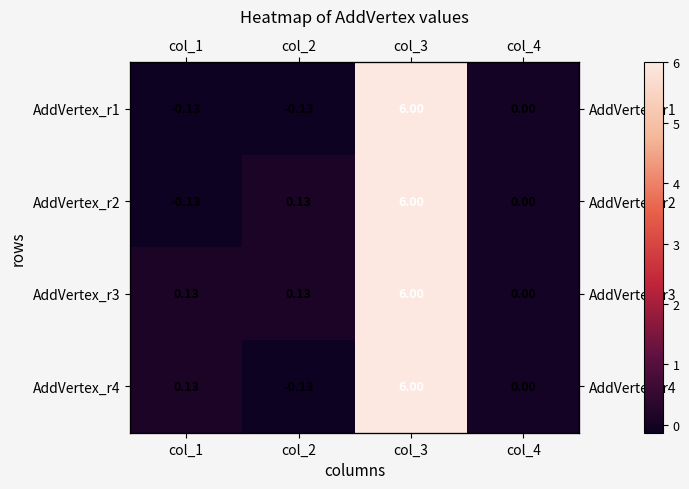

What is the difference between the AddVertex_r3 values at col_3 and col_2?

5.9